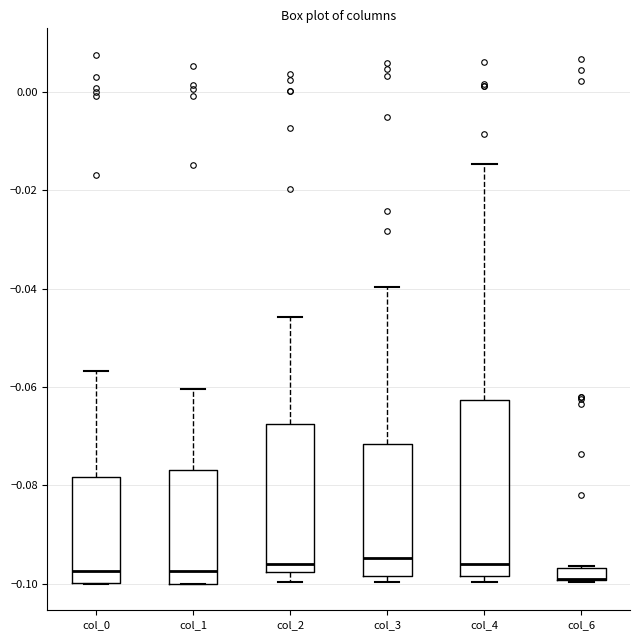

Comparing the boxes themselves (not the whiskers), which one is the tallest?

col_4